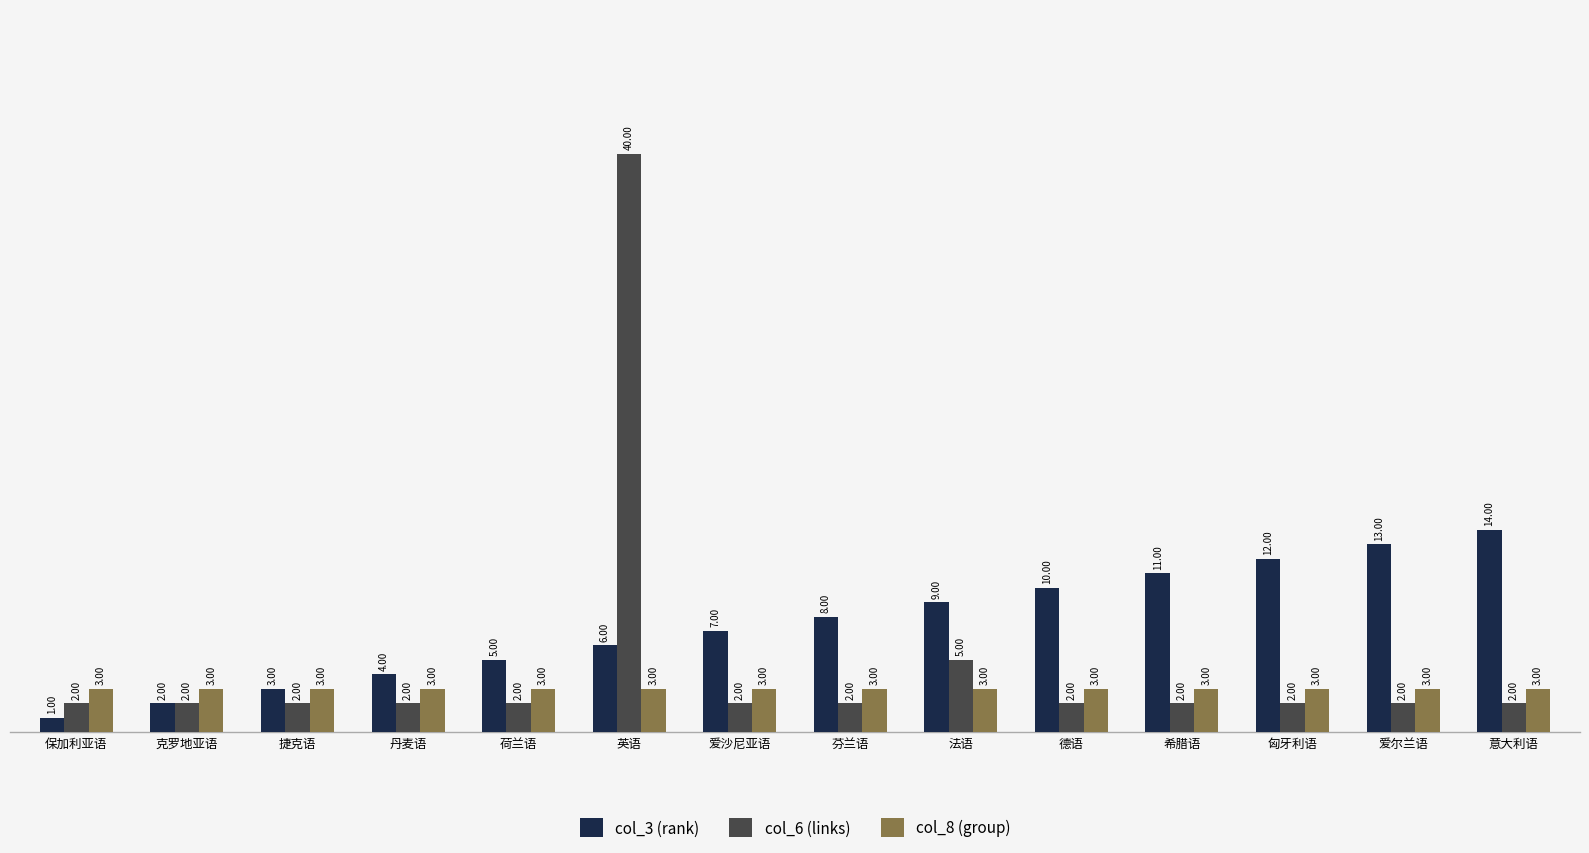

The col_6 (links) series shows 2 at 爱尔兰语. True or false?

True